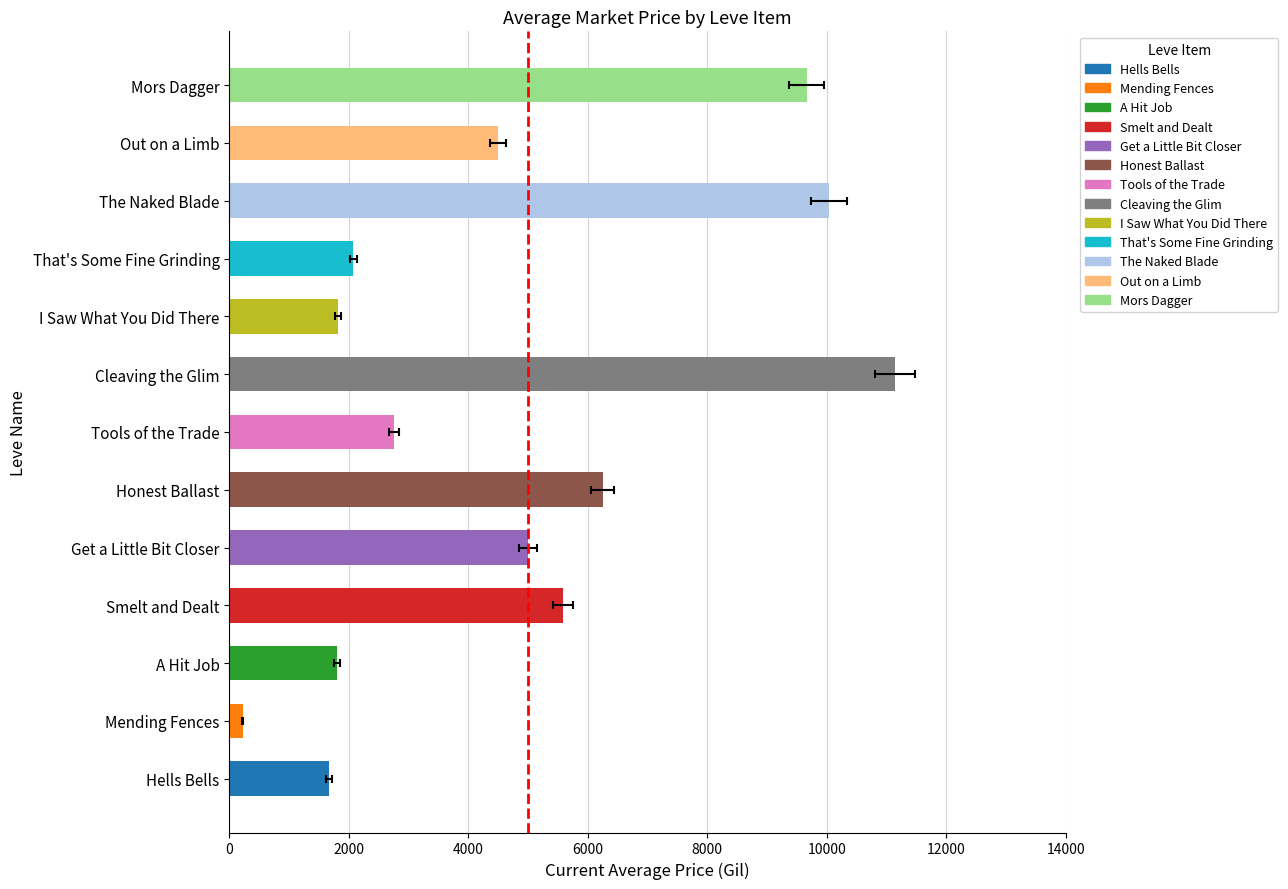

Rank the categories by value from highest to lowest.

Cleaving the Glim, The Naked Blade, Mors Dagger, Honest Ballast, Smelt and Dealt, Get a Little Bit Closer, Out on a Limb, Tools of the Trade, That's Some Fine Grinding, I Saw What You Did There, A Hit Job, Hells Bells, Mending Fences